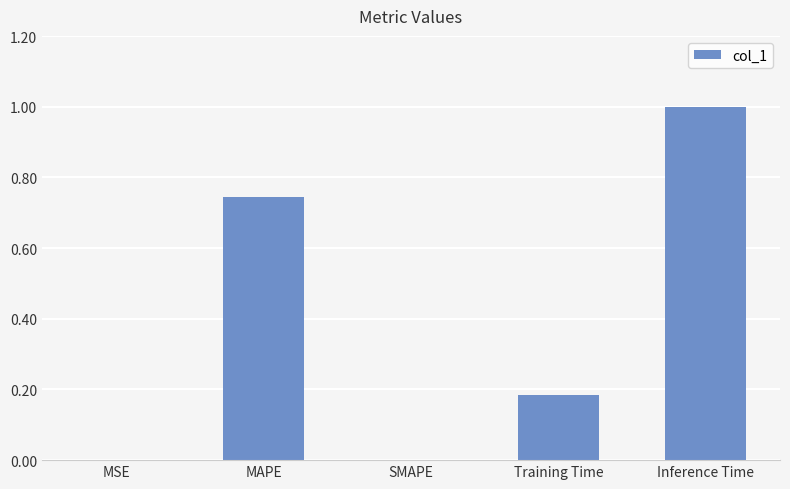

What is the sum of all values?

1.9